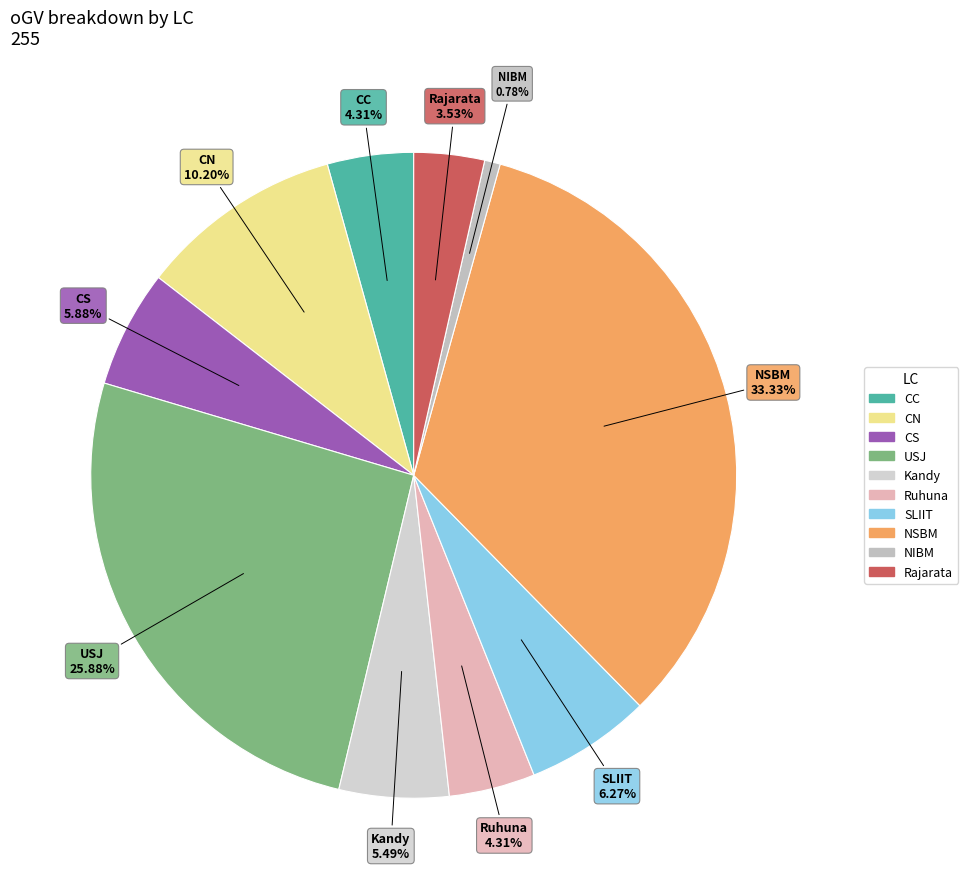

Combined, do SLIIT and USJ account for over 50%?

No